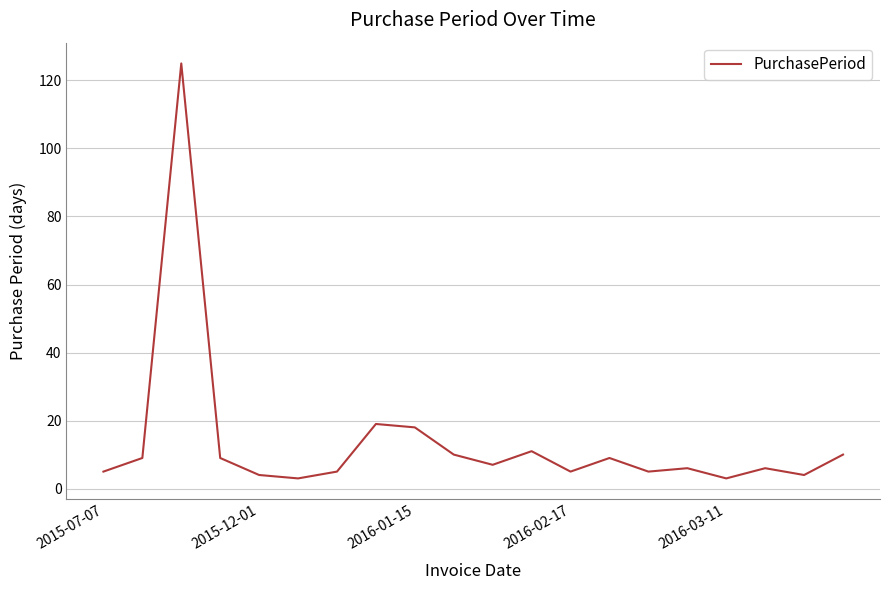

What is the difference between the maximum and minimum values?

122